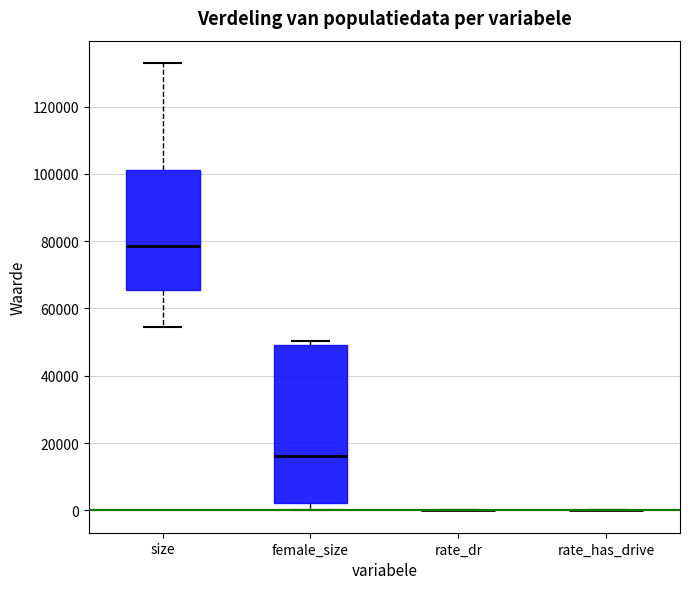

Reading left to right, read every box against the y-axis: the position of its median line, the range the box covers, and the ends of its whiskers. The values are not printed on the chart, so give them approximately, as read against the axis.

size: median 78000, box 66000 to 102000, whiskers 54000 to 132000
female_size: median 16000, box 2000 to 50000, whiskers 0 to 50000 (just above the box's upper edge)
rate_dr: box collapsed to a line at 0, whiskers 0 to 0
rate_has_drive: box collapsed to a line at 0, whiskers 0 to 0